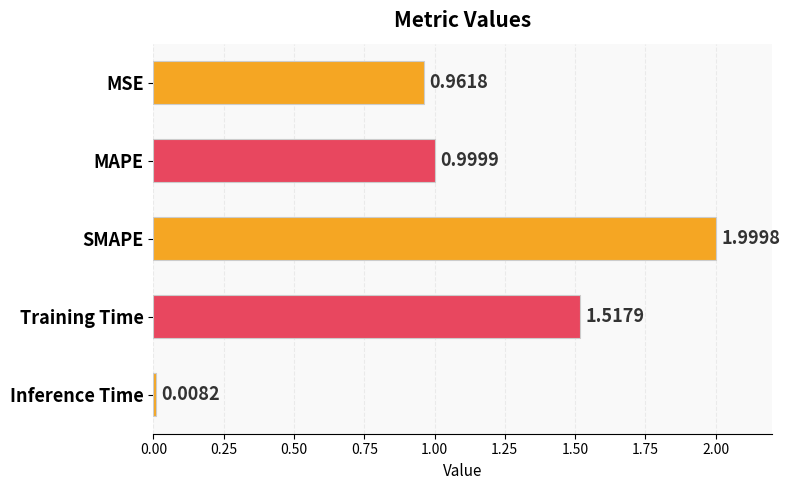

Which category has the lowest value across all series?

Inference Time